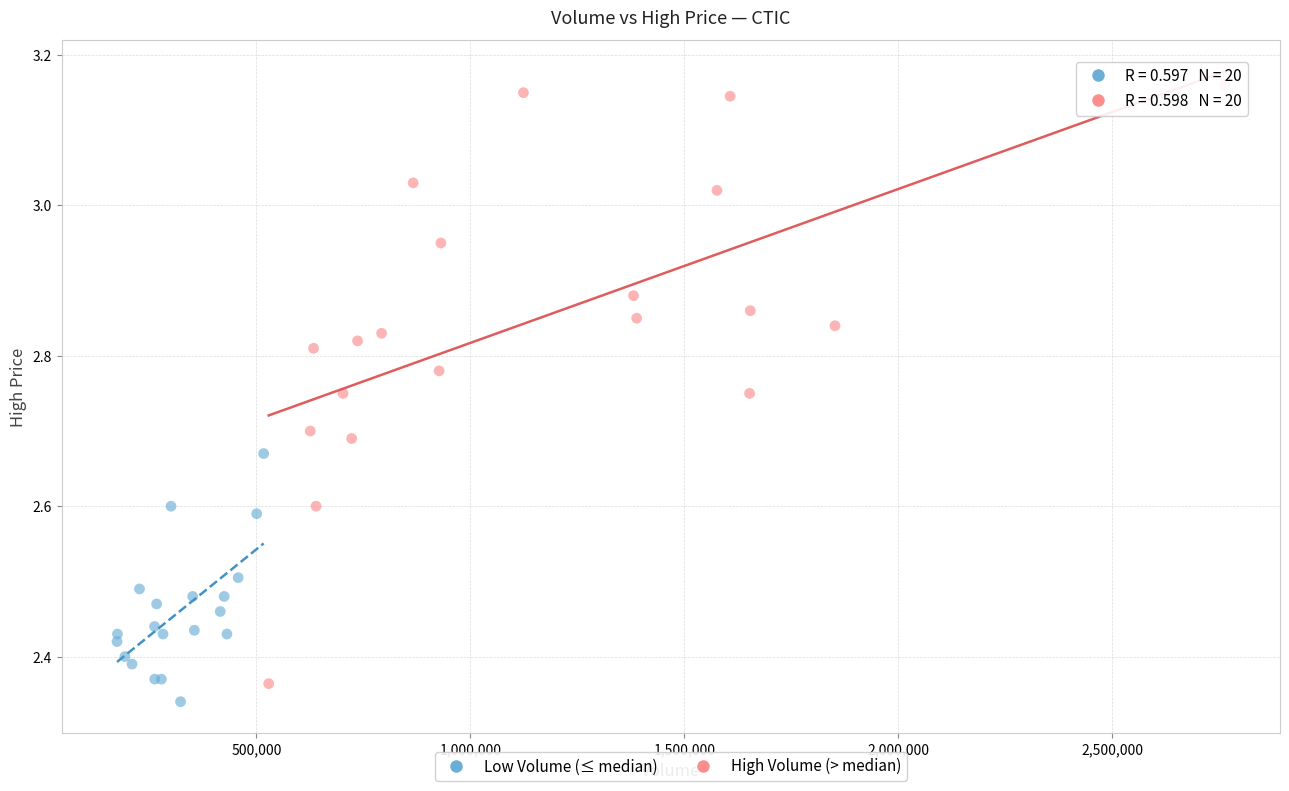

Which series contains the highest Y value?

High Volume (> median)